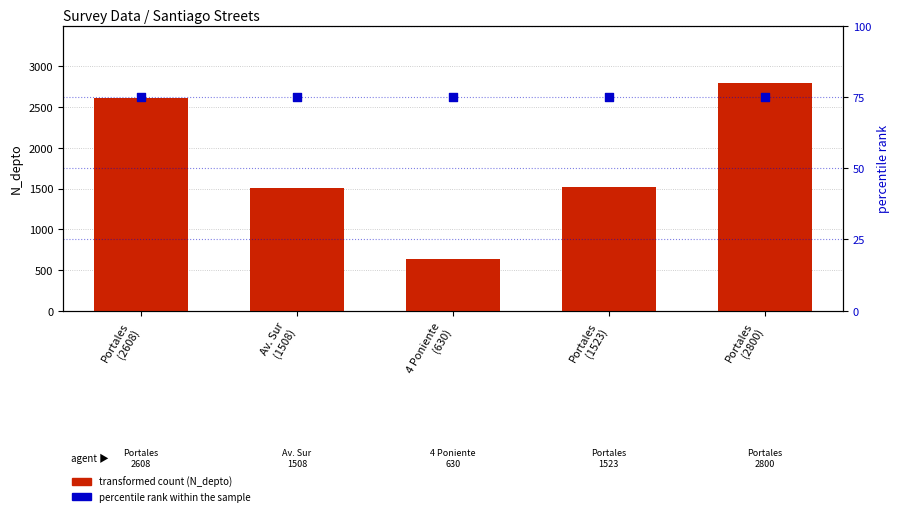

Which series has the widest spread of Y values?

transformed count